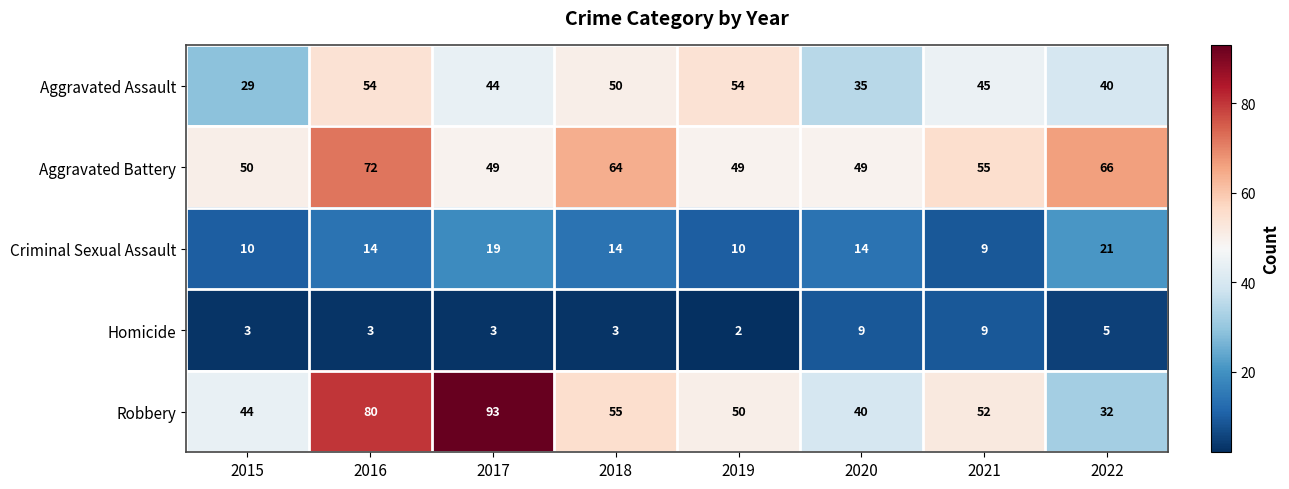

At which category is the sum across all series the highest?

2016